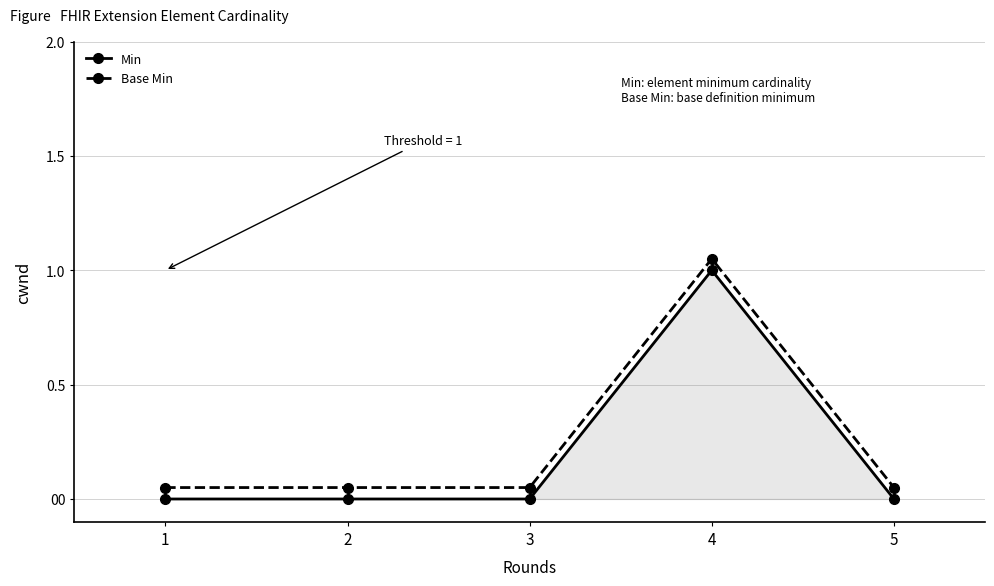

Which label corresponds to the largest value in the chart?

4